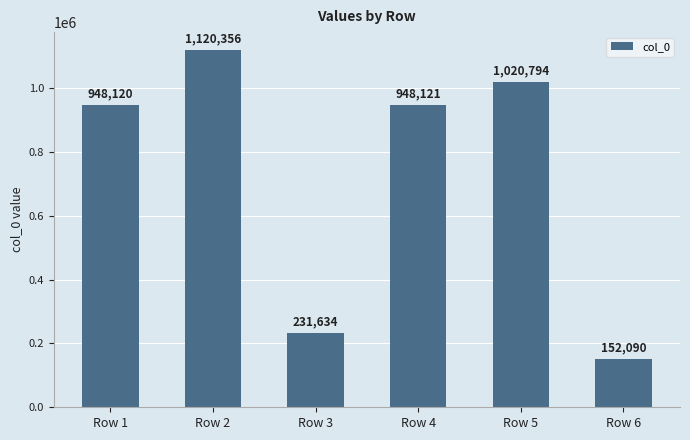

How many series are shown in this chart?

1